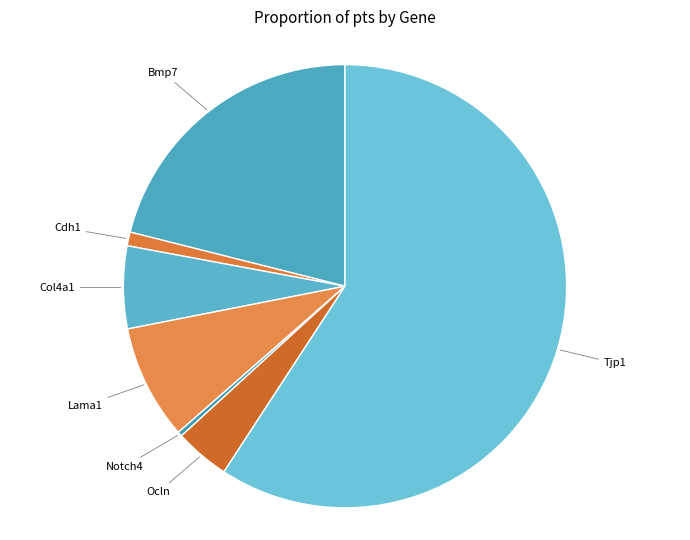

How many segments does this pie chart have?

7